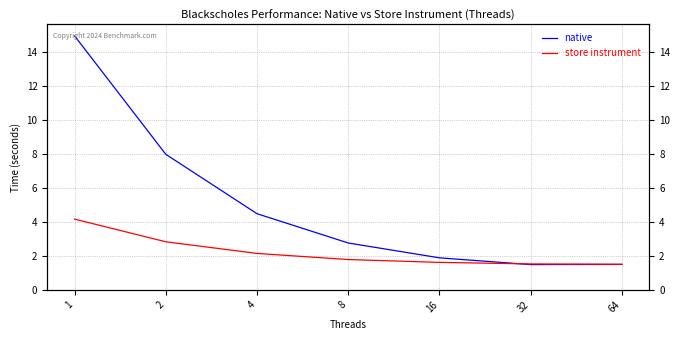

Is the value of native at 8 greater than the value of store instrument at 16?

Yes